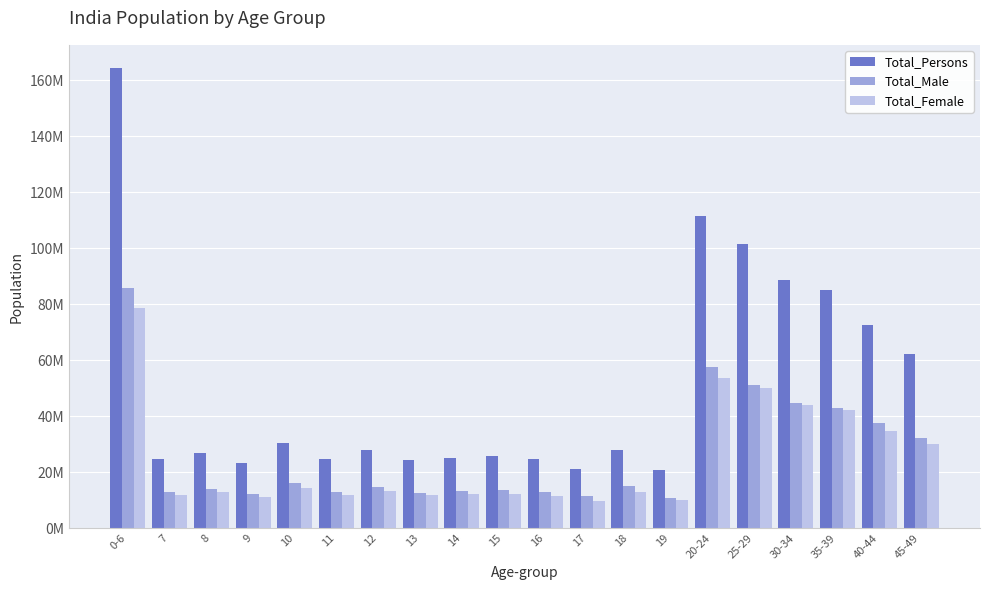

What are all the series names shown in the legend?

Total_Persons, Total_Male, Total_Female